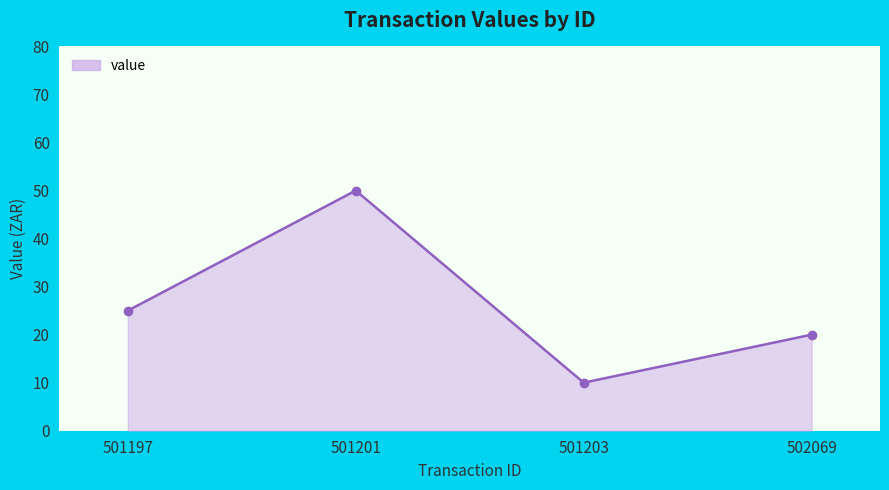

At which category does the chart reach its peak across all series?

501201